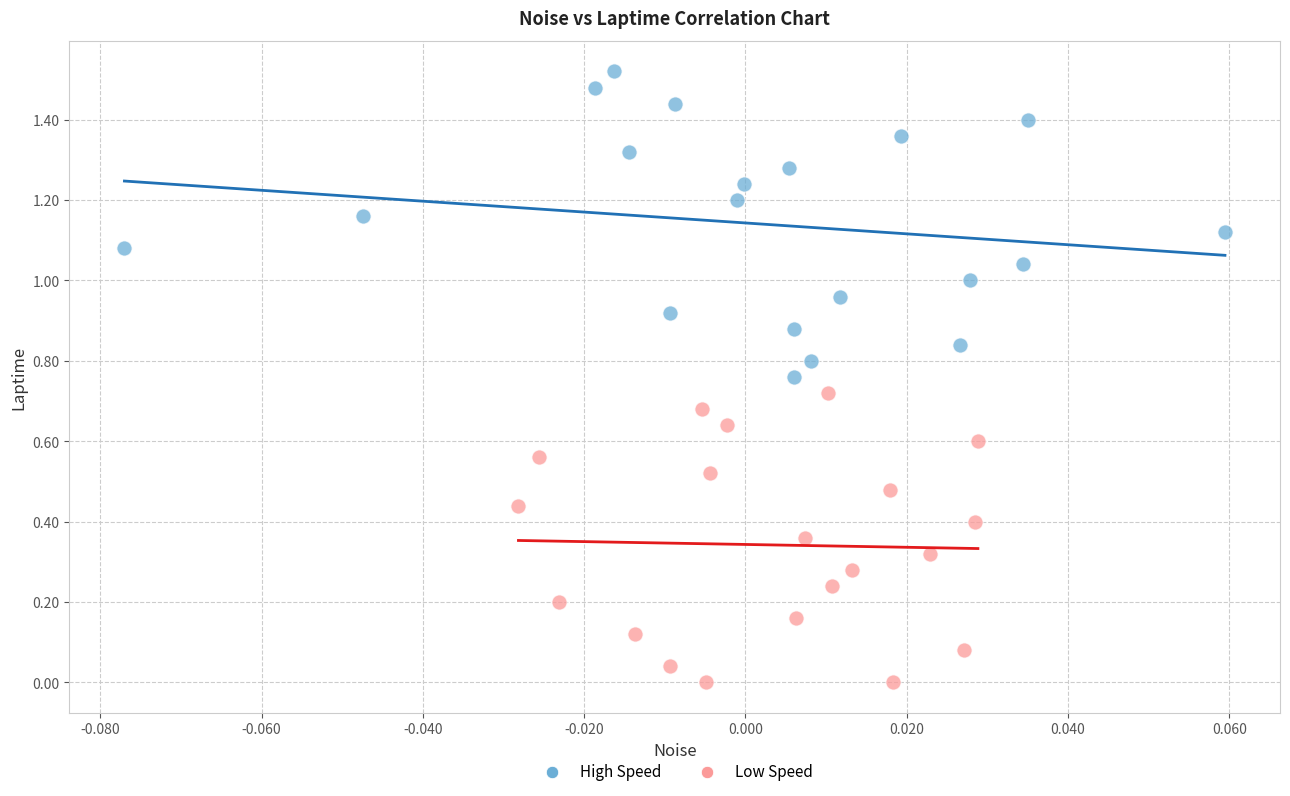

Which series contains the lowest Y value?

Low Speed